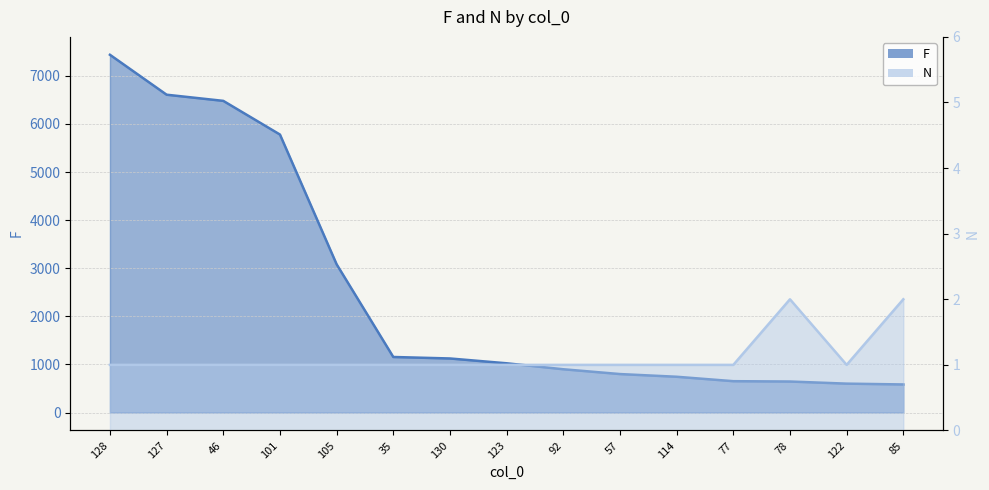

Is the value of N at 46 greater than the value of F at 128?

No